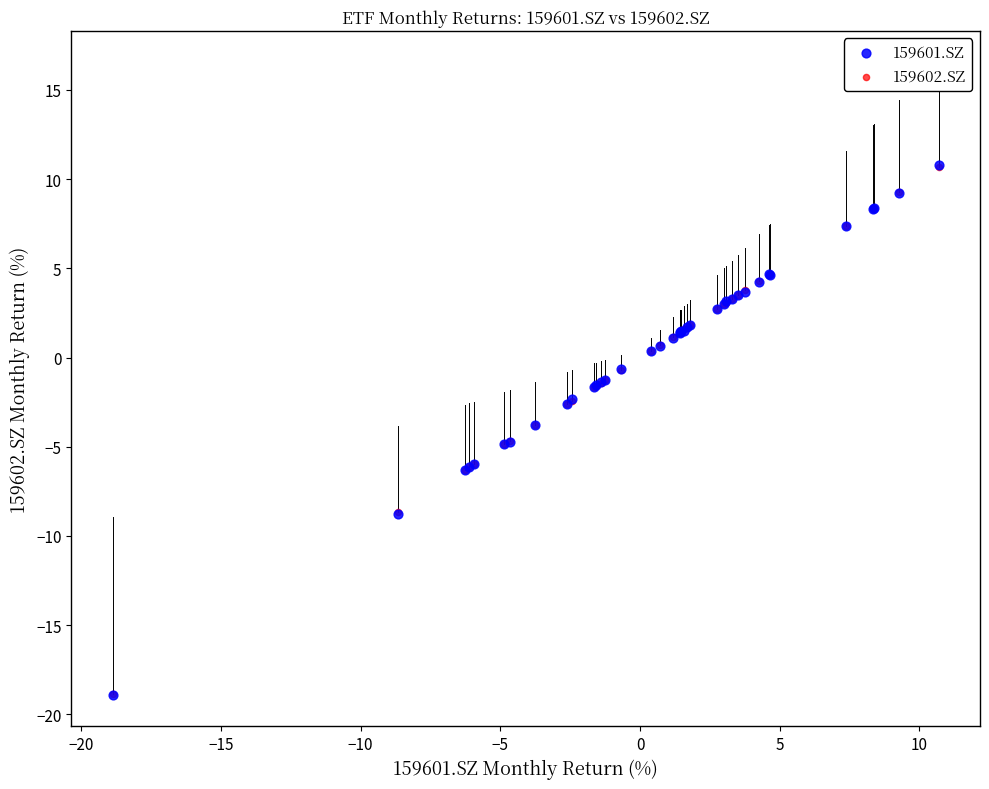

What are all the series names shown in the legend?

159601.SZ, 159602.SZ